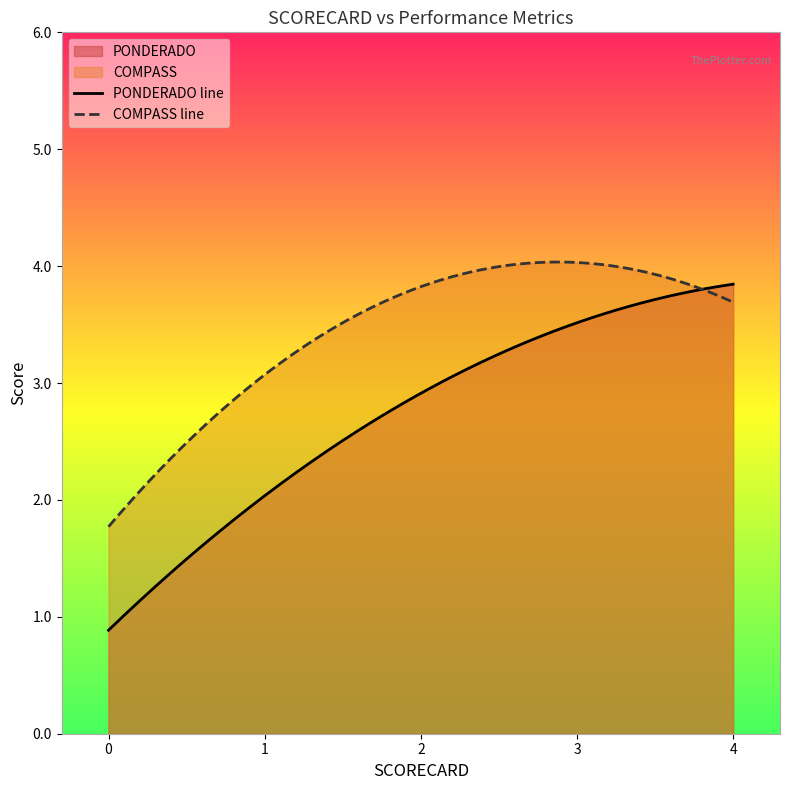

At which category is the sum across all series the highest?

4